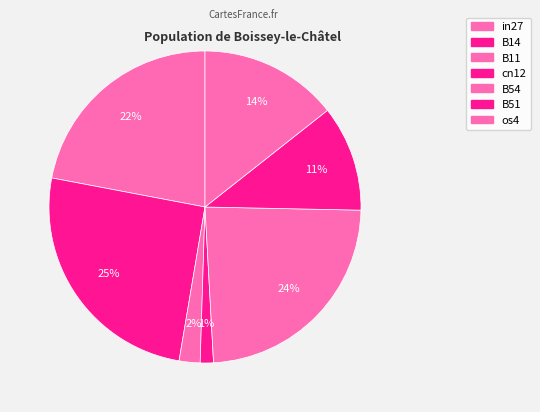

Does any single category account for the majority?

No